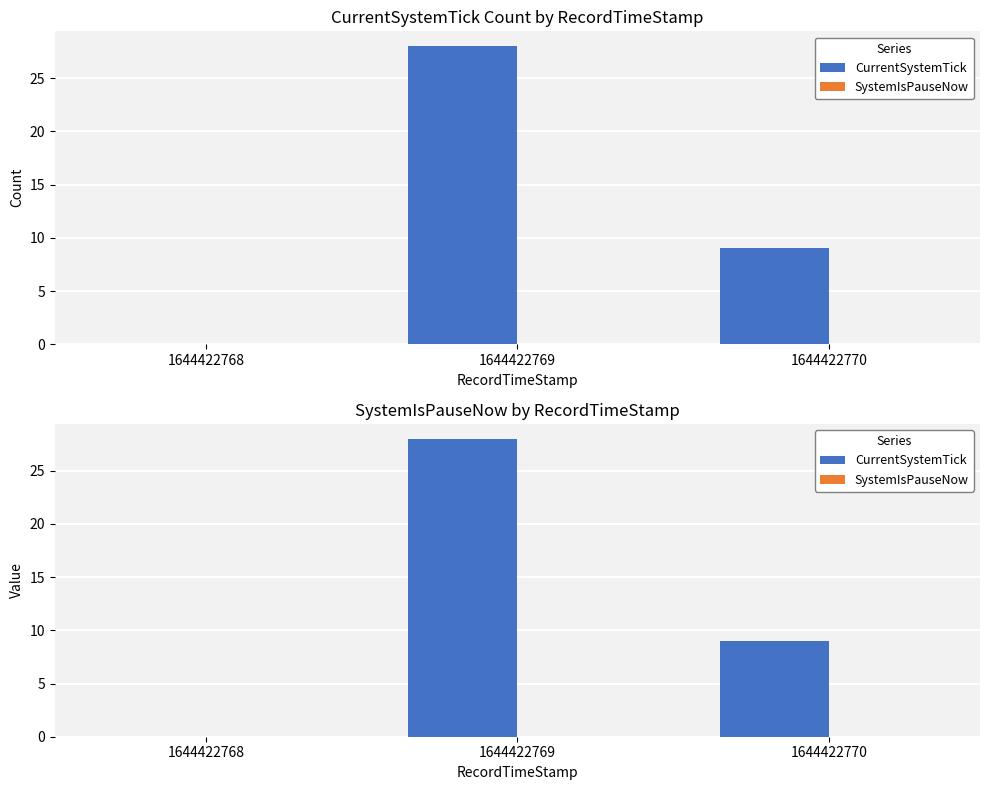

True or false: SystemIsPauseNow has a value of 0 at 1644422769.

True